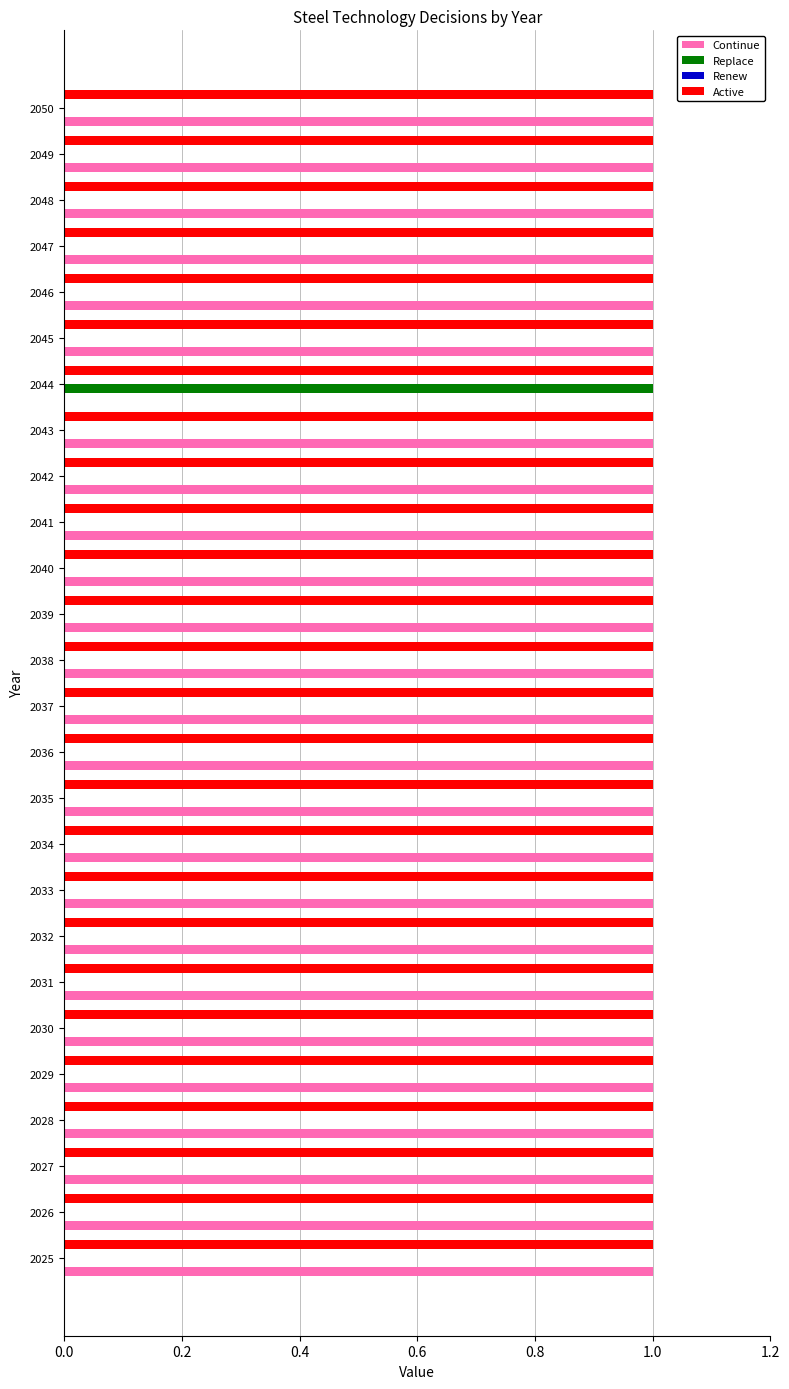

How many Continue values are between 1 and 2?

25